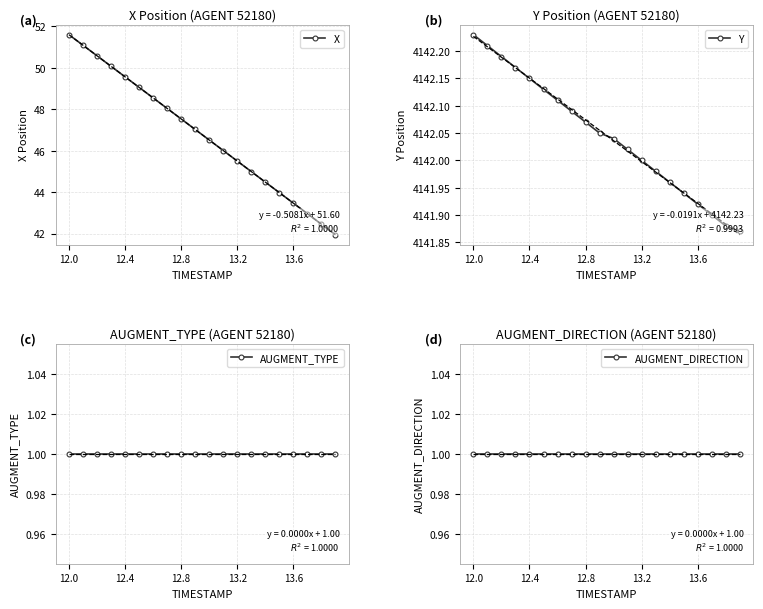

What is the maximum value for X?

51.6